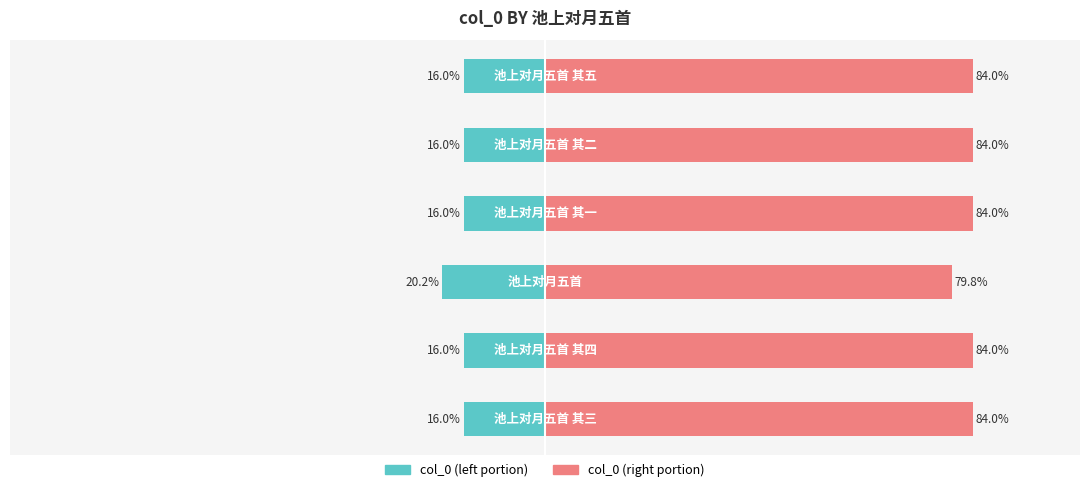

At −25, list the series in order from largest to smallest.

col_0 (right), col_0 (left)